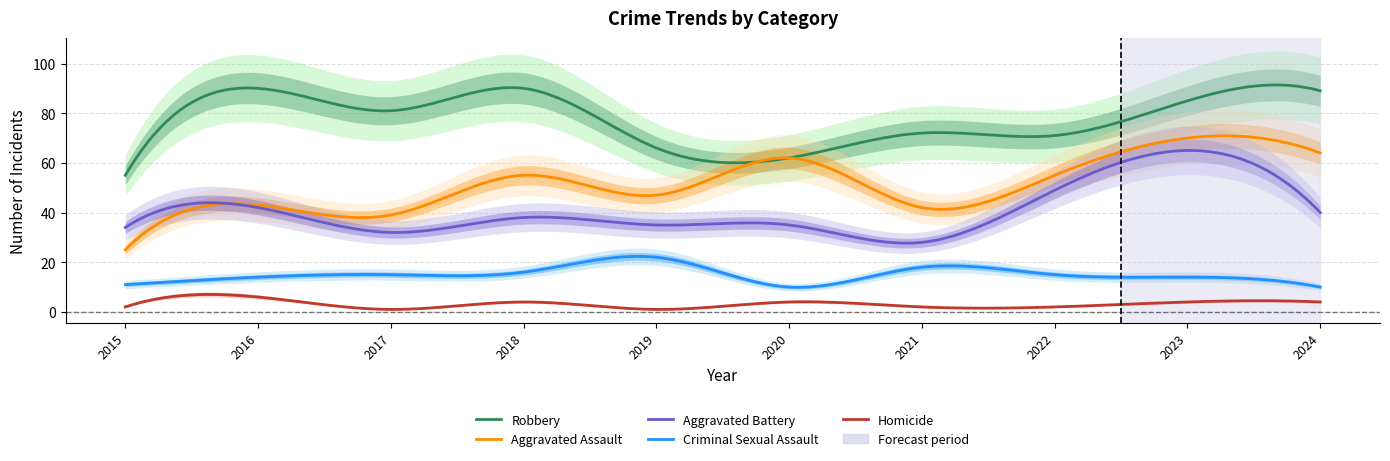

What is the value of the Robbery point at the 2nd from the left?

90